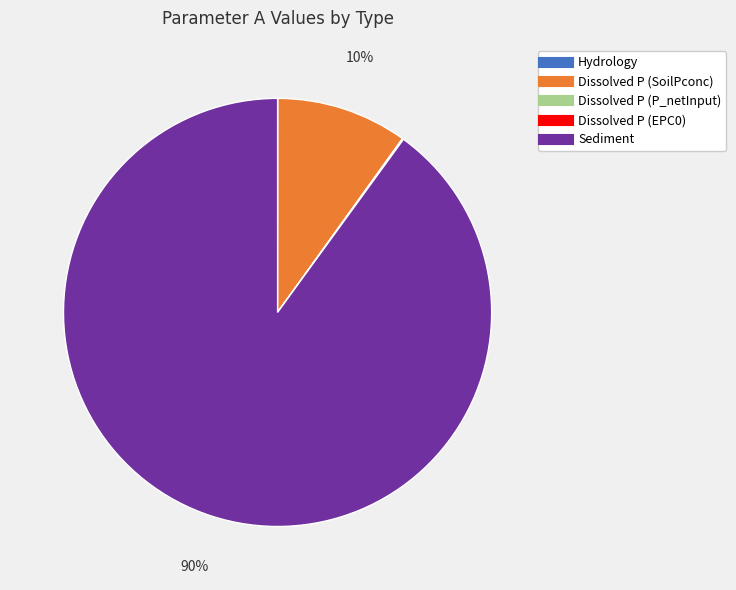

What percentage is the Sediment slice, to the nearest percent?

90%